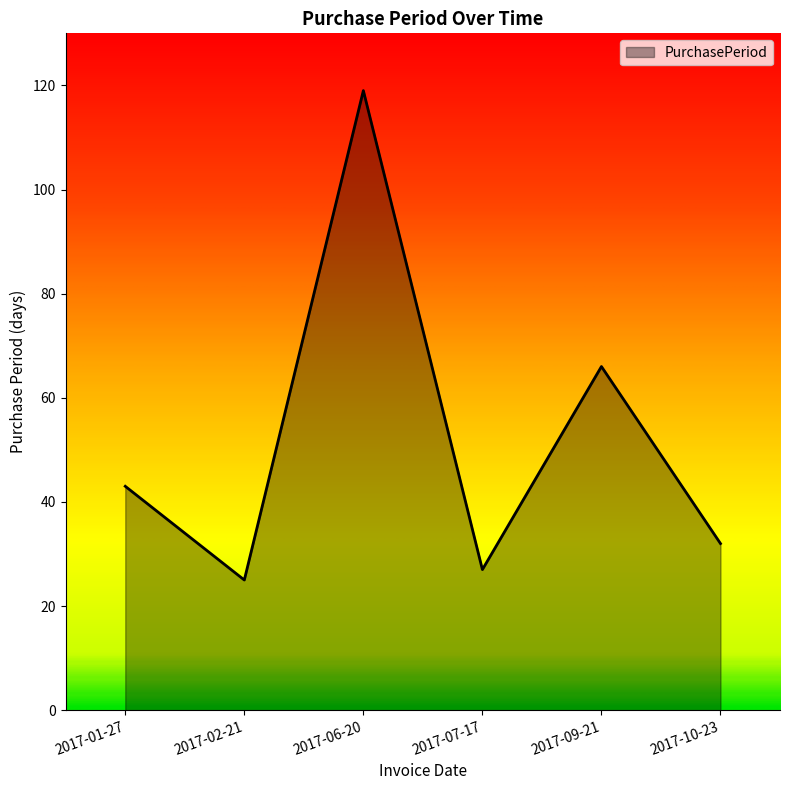

What is the change in value from 2017-06-20 to 2017-07-17?

-92